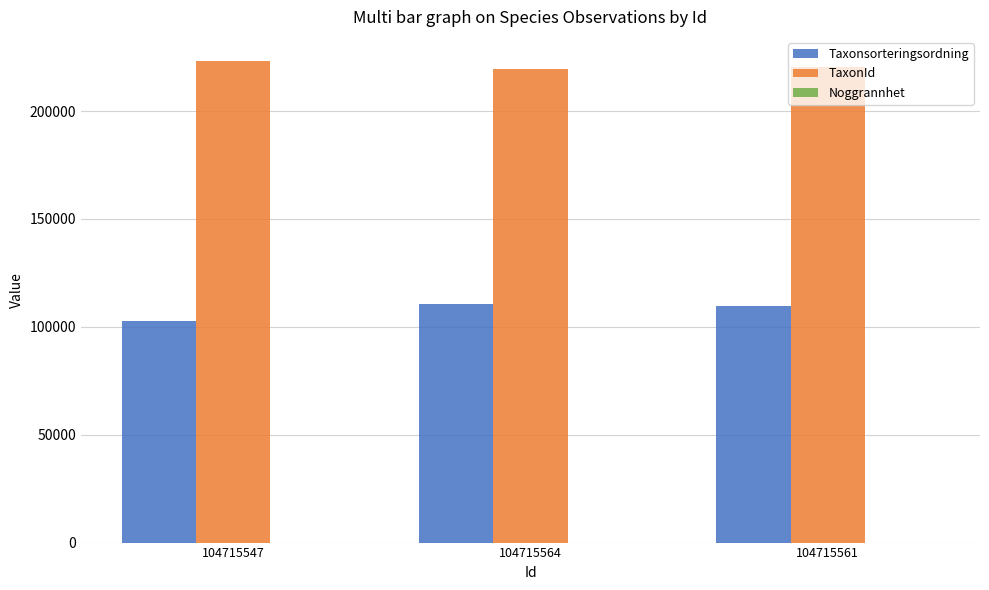

Where is Taxonsorteringsordning nearest to the value 106852?

104715561